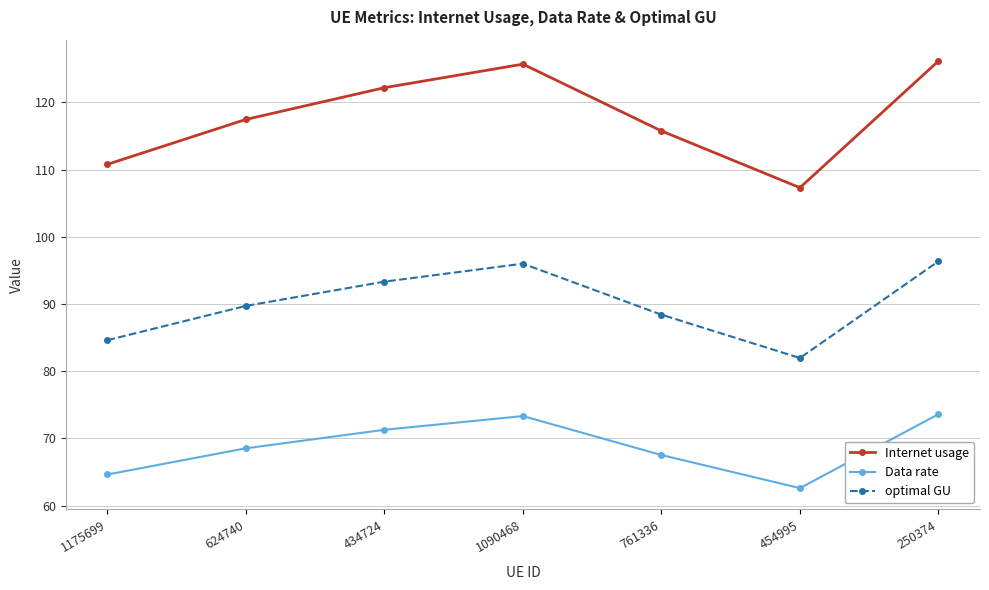

Does the chart display data point markers on the line(s)?

Yes